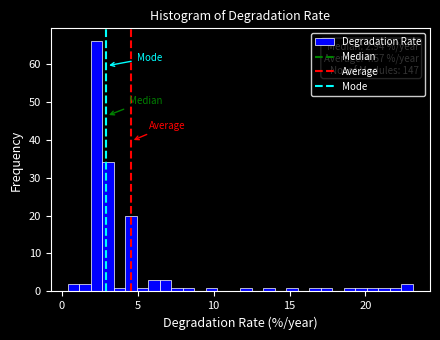

Read against the x-axis, roughly where is the centre of the tallest bar?

2.5